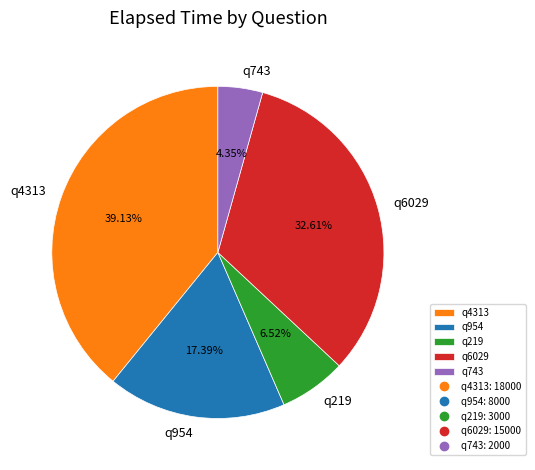

Which category has the biggest portion of the pie?

q4313